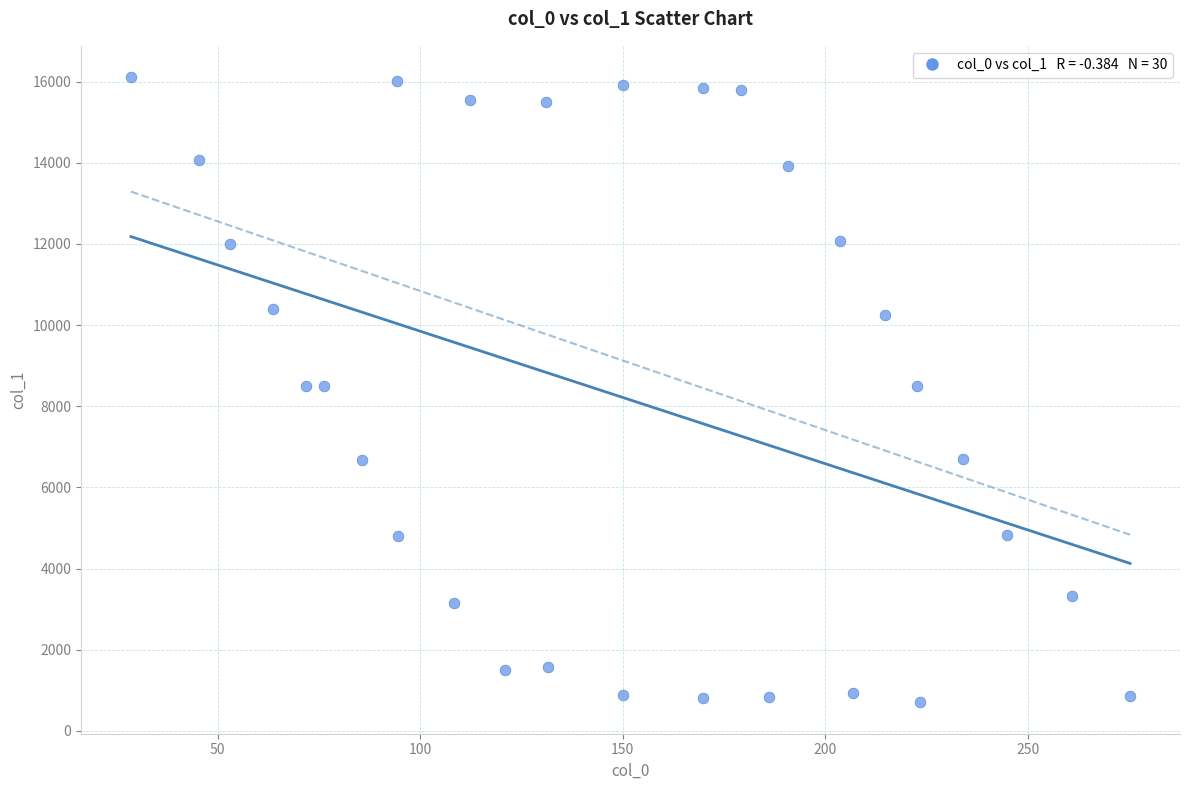

What is the range of Y values (max minus min)?

15415.5